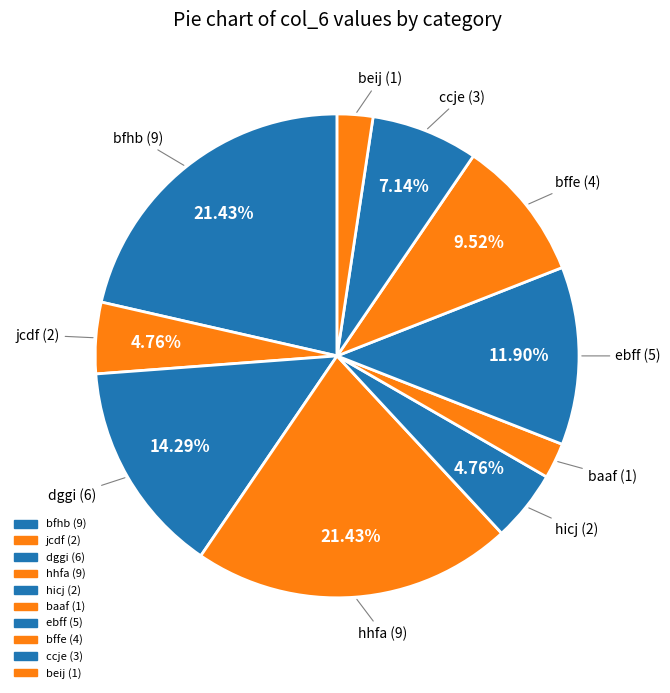

What is the largest slice in the pie chart?

bfhb